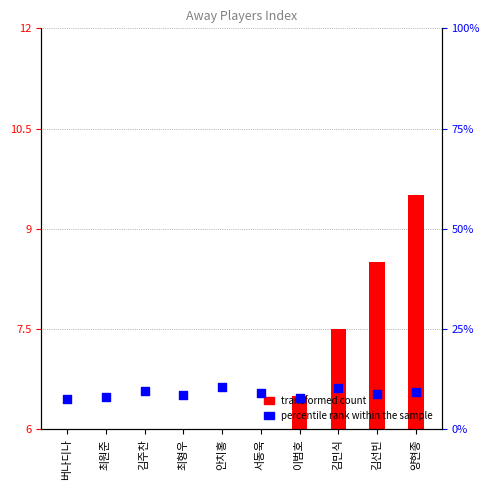

Which series has the largest Y range (max minus min)?

transformed count